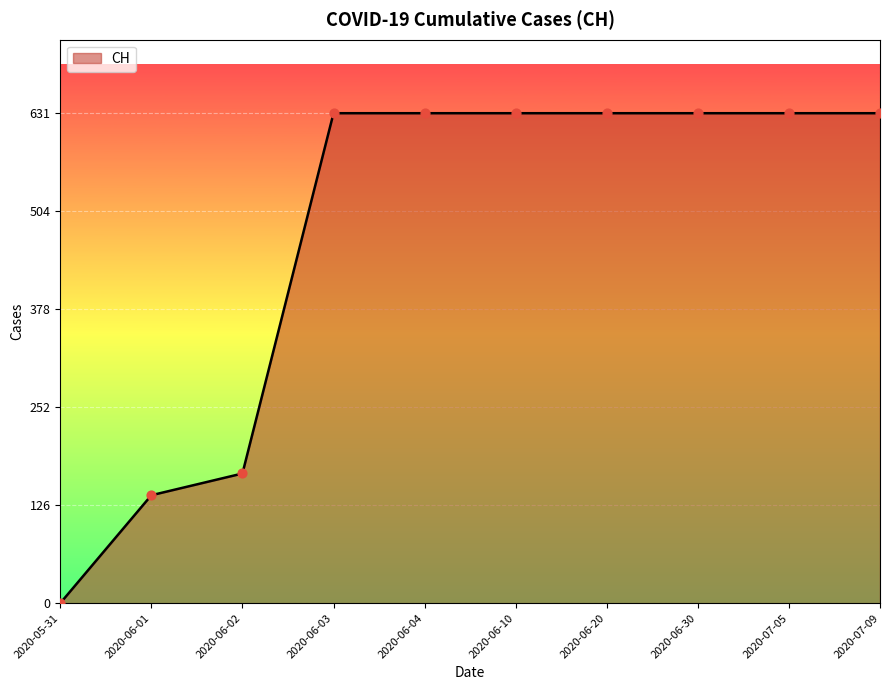

What is the ratio of the value at 2020-06-04 to the value at 2020-07-09?

1.0